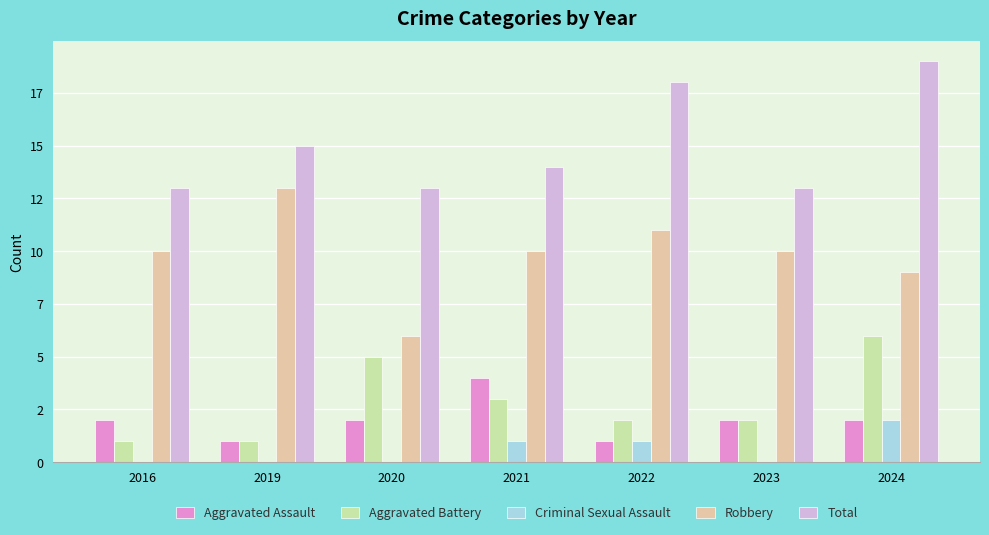

At which category is the sum across all series the highest?

2024